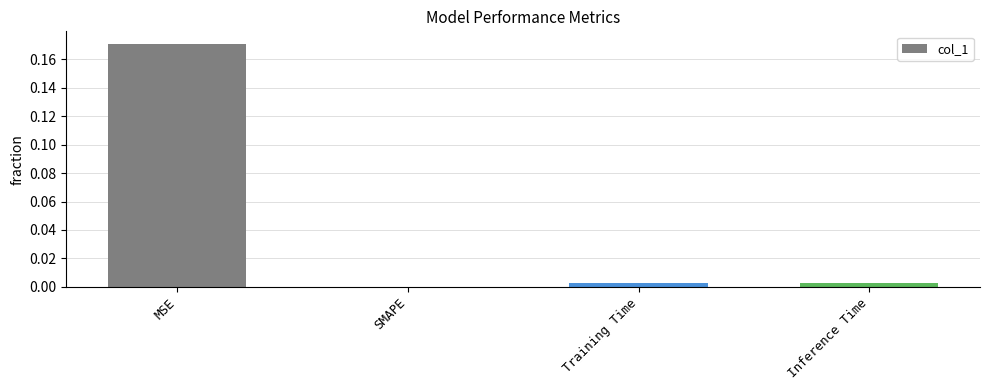

The chart shows a value of 0.0 at Inference Time. True or false?

True